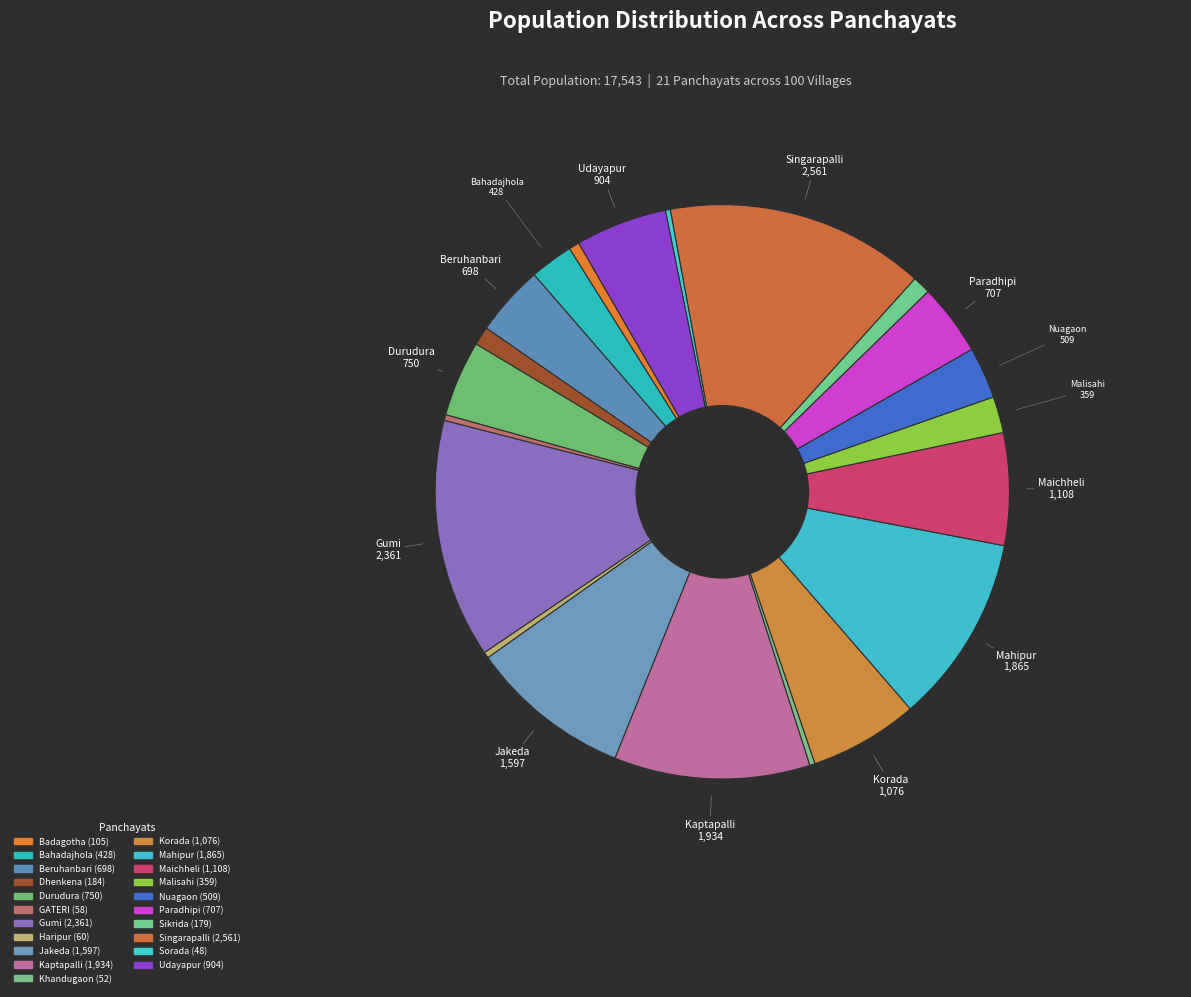

How many segments does this pie chart have?

21